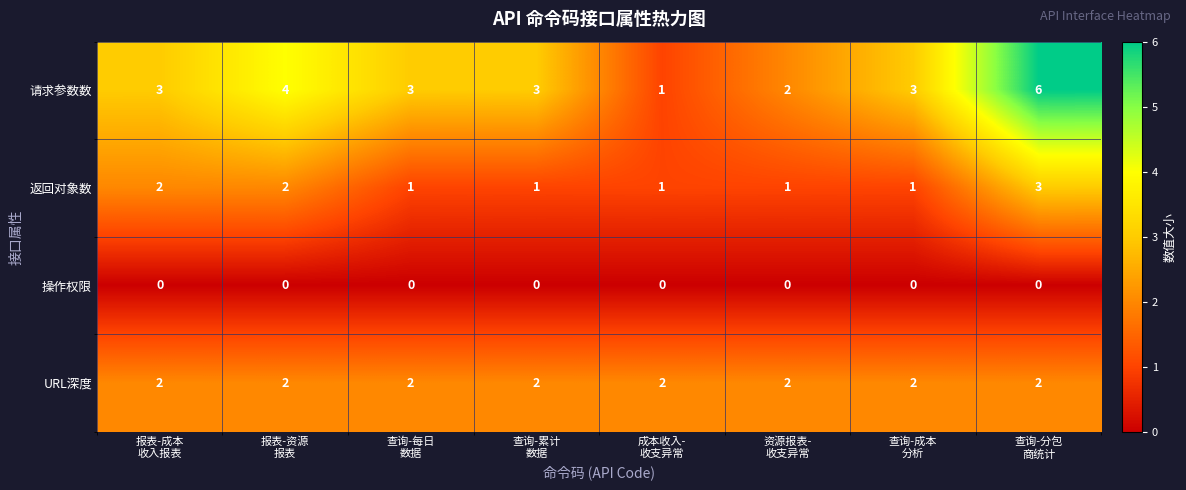

Which series has the widest spread of values?

请求参数数